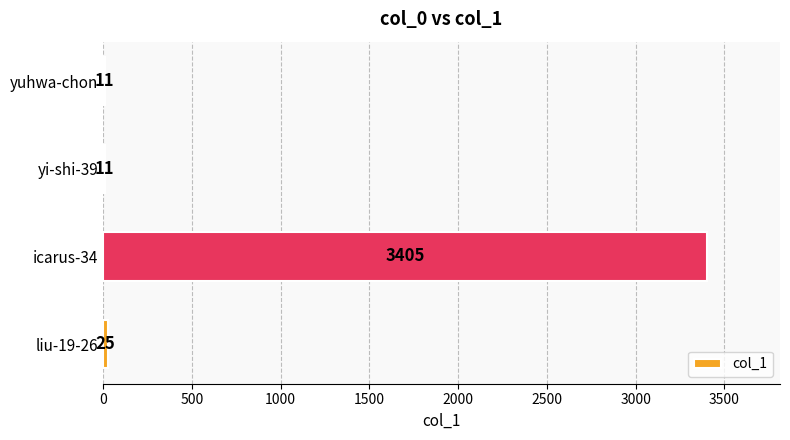

The value at liu-19-26 is 25. True or false?

True